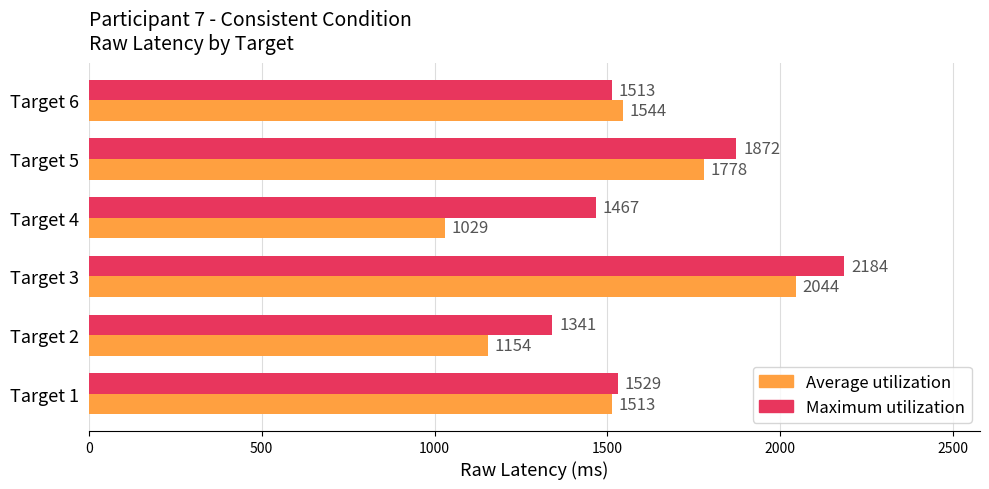

The value of Average utilization at Target 5 is 1778. True or false?

True